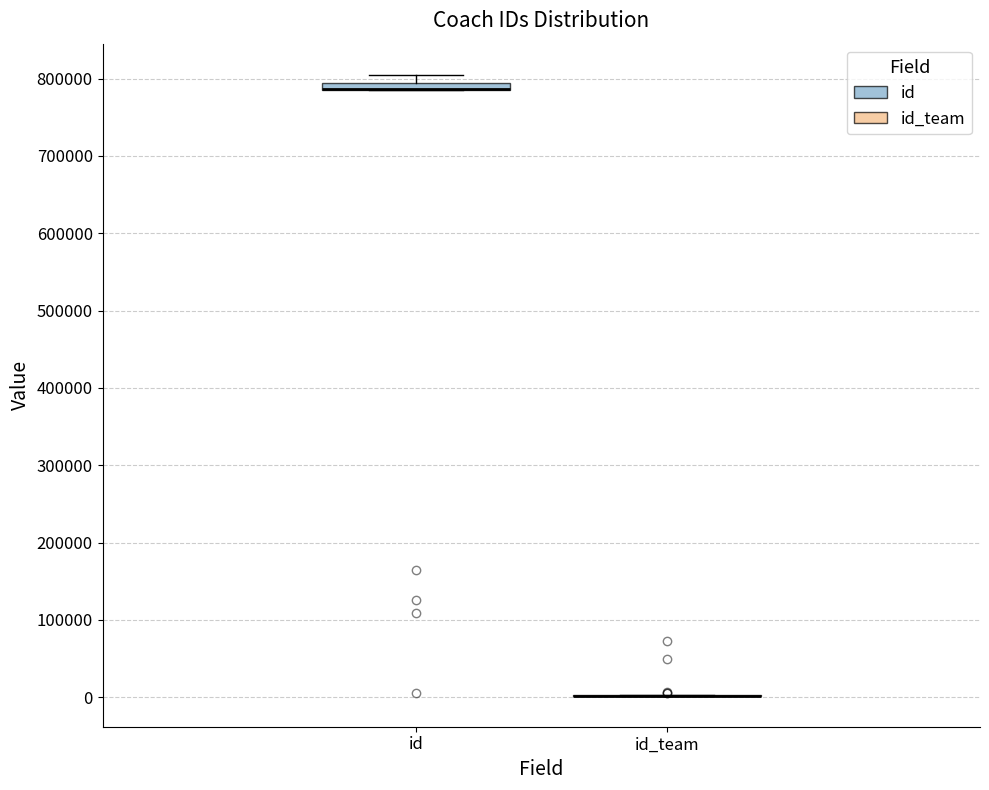

Where is the lower edge of the box for id on the y-axis? The values are not printed on the chart, so give them approximately, as read against the axis.

780000